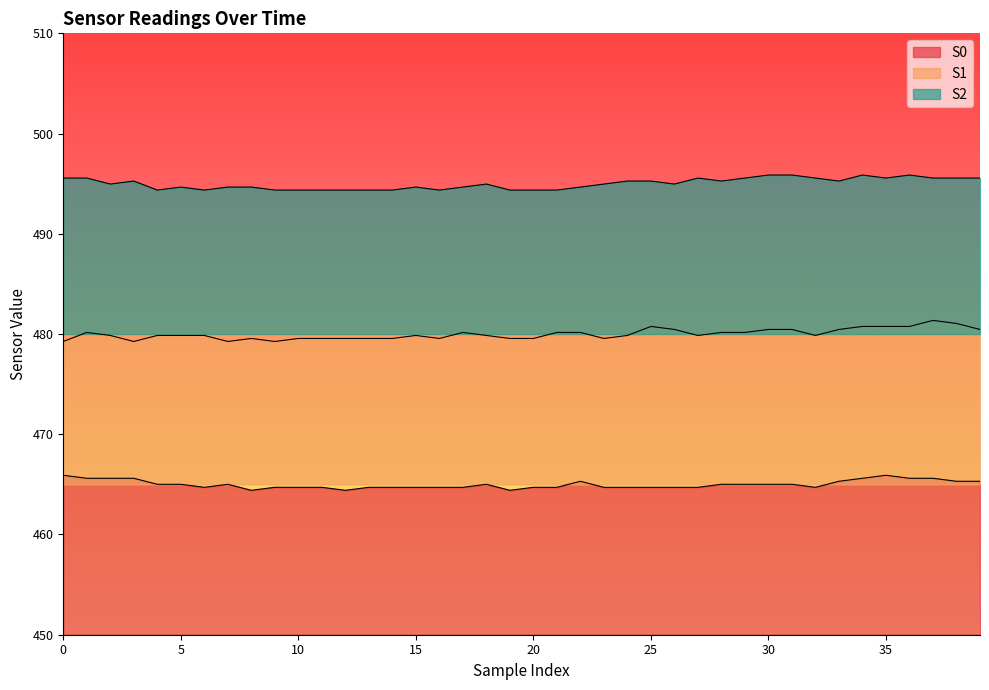

Which has a higher value, 39 or 26?

39